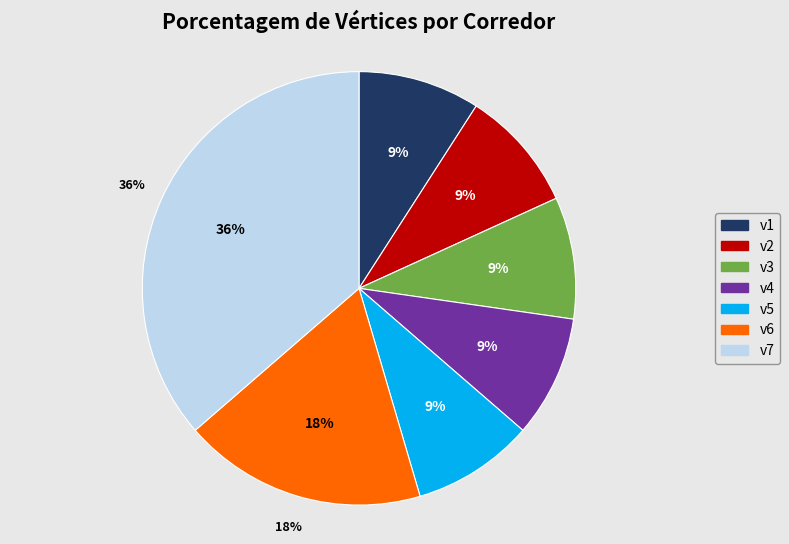

To the nearest percent, what portion does v6 represent?

18%